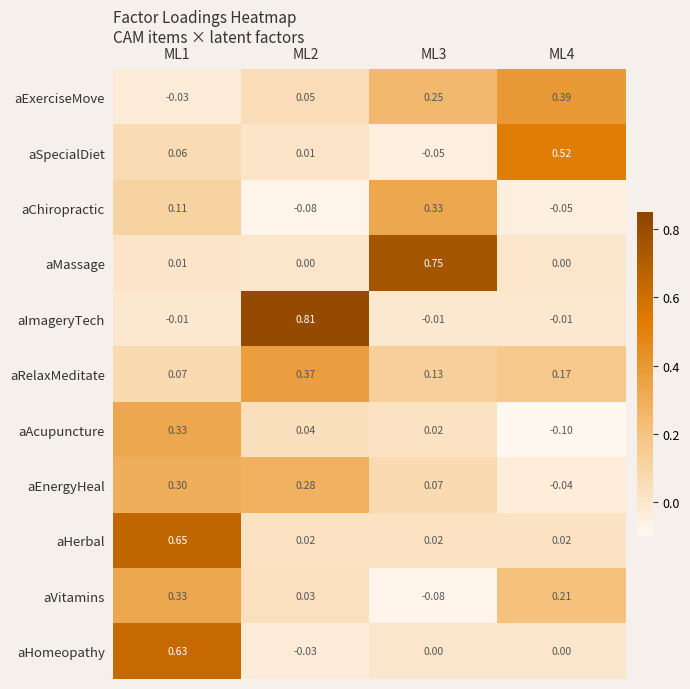

Which category has the highest value across all series?

ML2